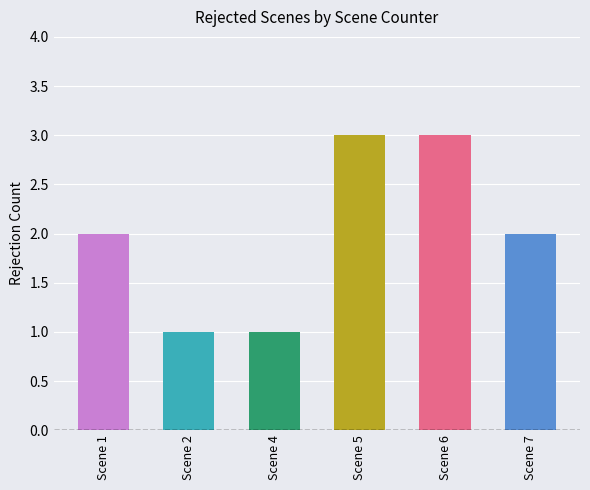

What is the ratio of the value at Scene 4 to the value at Scene 6?

0.3